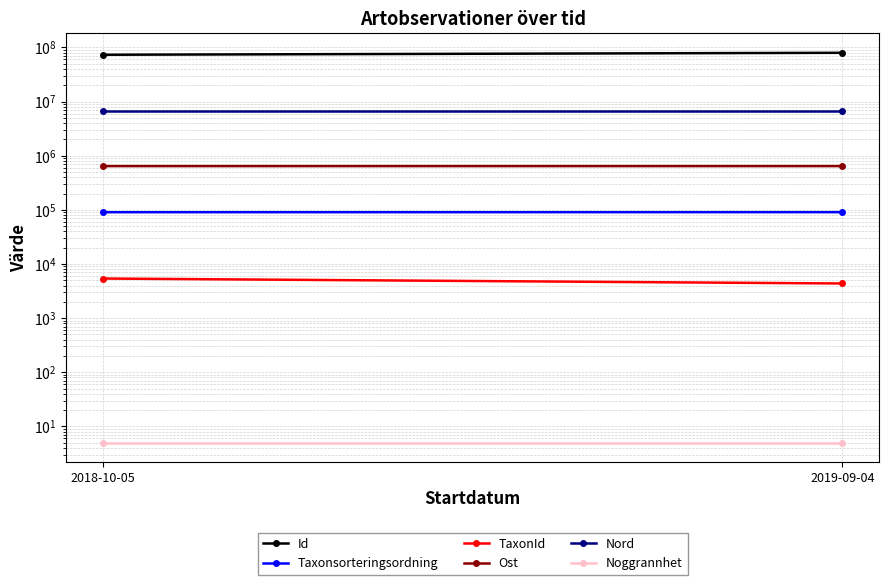

Which label corresponds to the smallest value in the chart?

2018-10-05